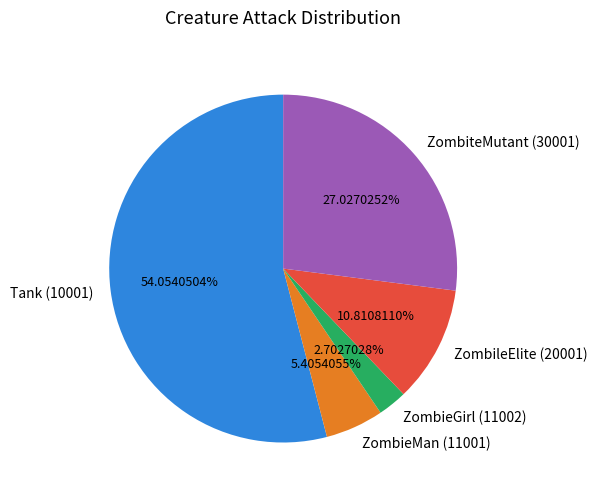

Which category has the biggest portion of the pie?

Tank (10001)